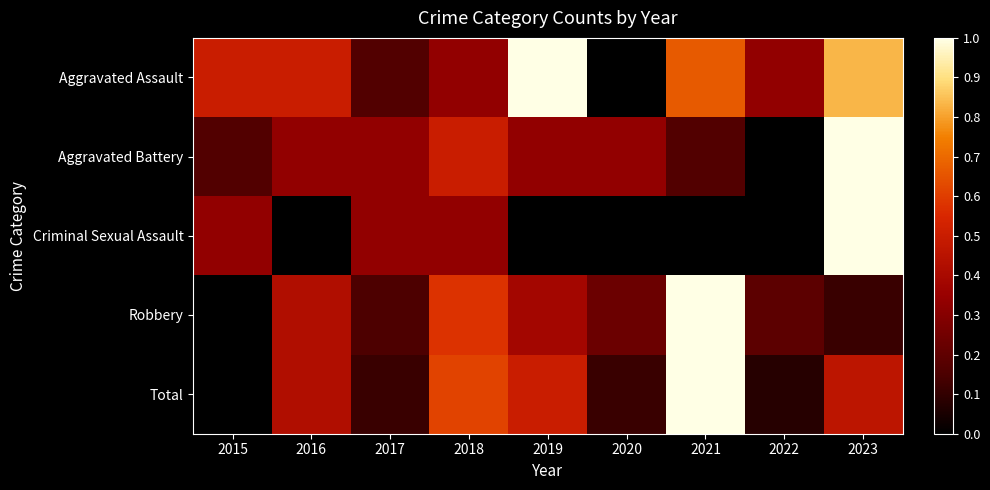

What is the total value across all series at 2023?

3.4